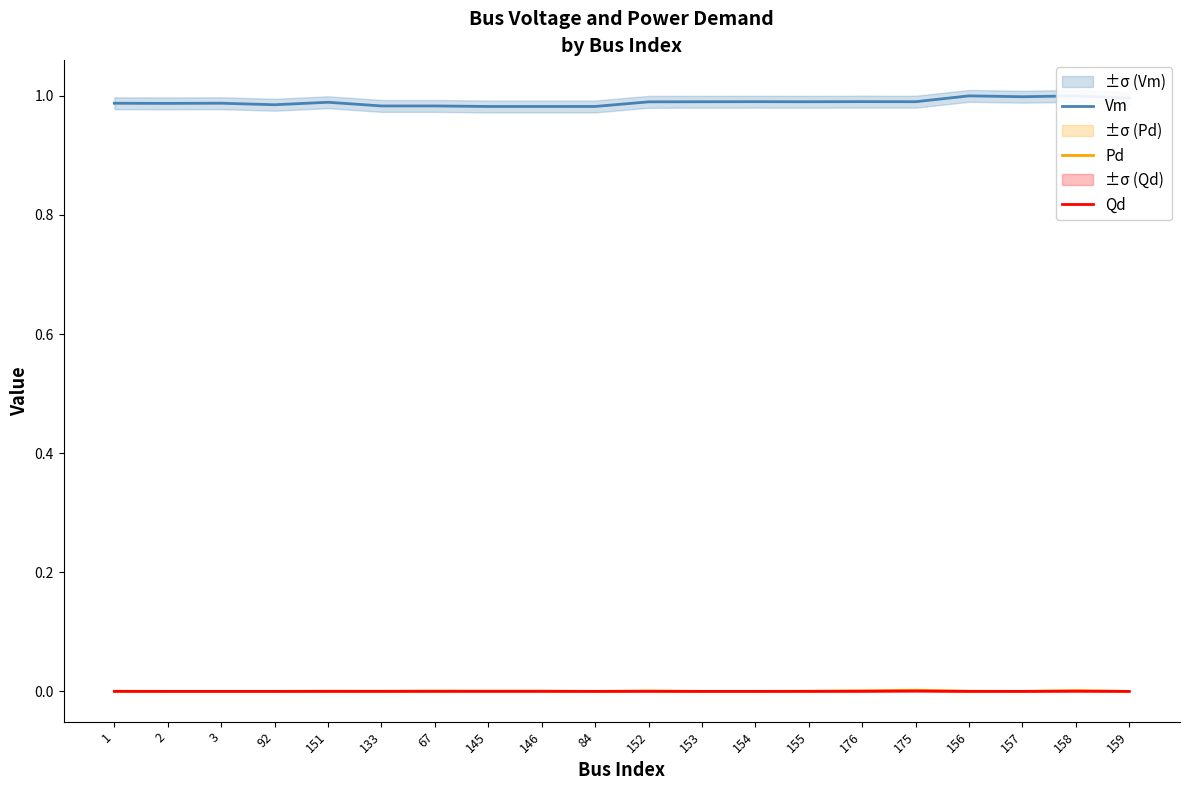

True or false: Qd and Pd cross at least once.

False